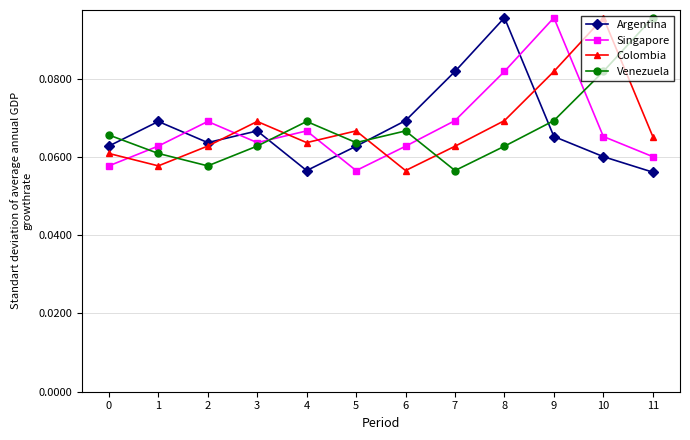

How many Colombia values are between 0 and 1?

12